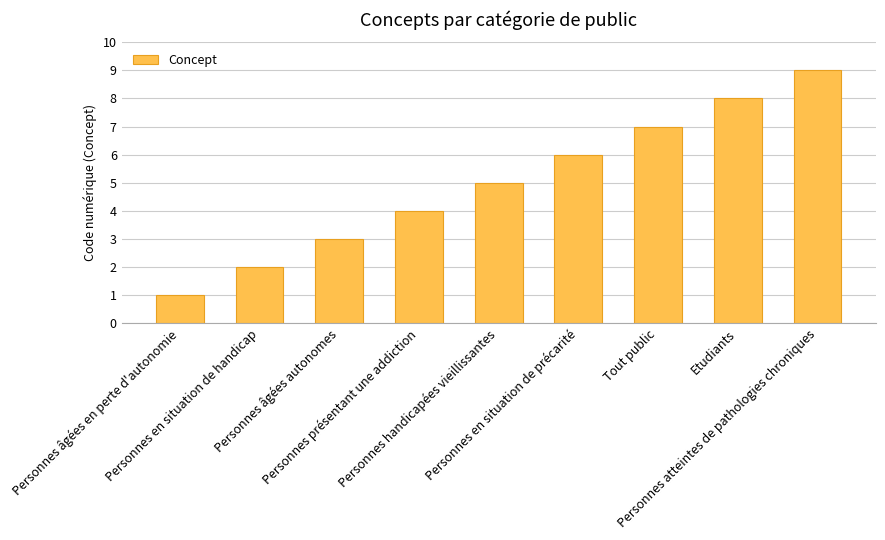

Reading left to right, transcribe all the data shown in this chart.

Personnes âgées en perte d'autonomie=1	Personnes en situation de handicap=2	Personnes âgées autonomes=3	Personnes présentant une addiction=4	Personnes handicapées vieillissantes=5	Personnes en situation de précarité=6	Tout public=7	Etudiants=8	Personnes atteintes de pathologies chroniques=9